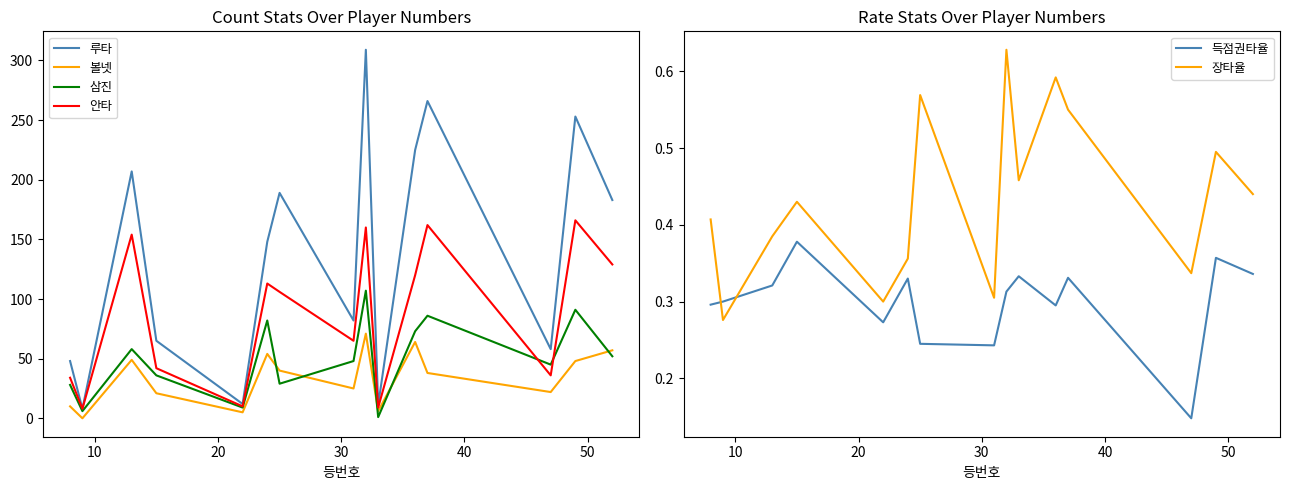

What is the maximum value for 장타율?

0.6